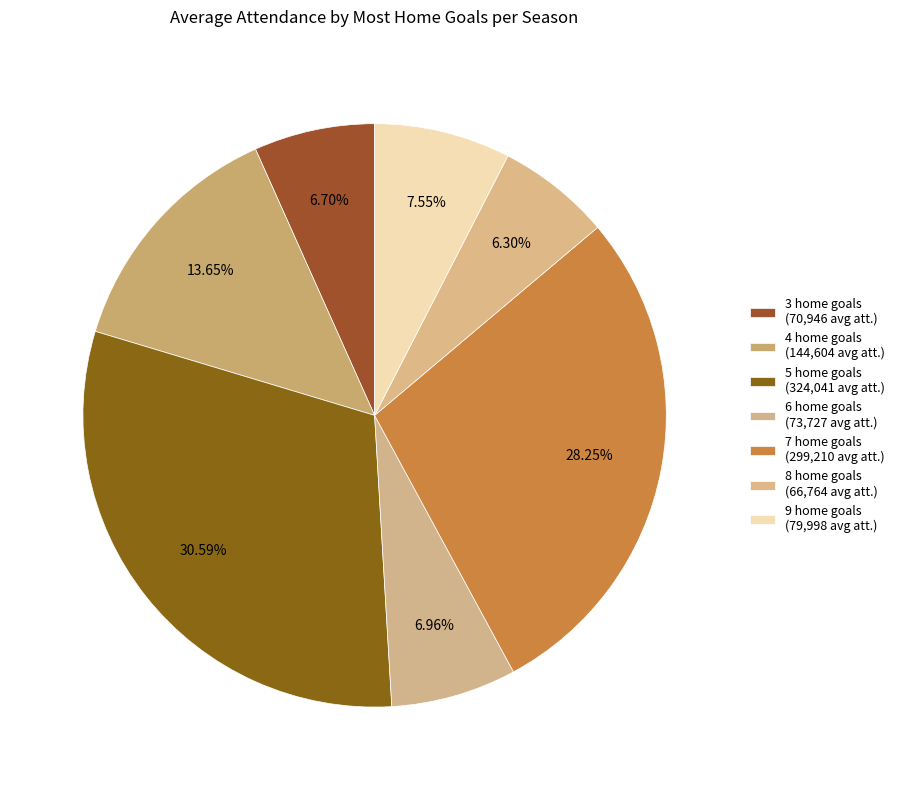

How many slices are in this pie chart?

7